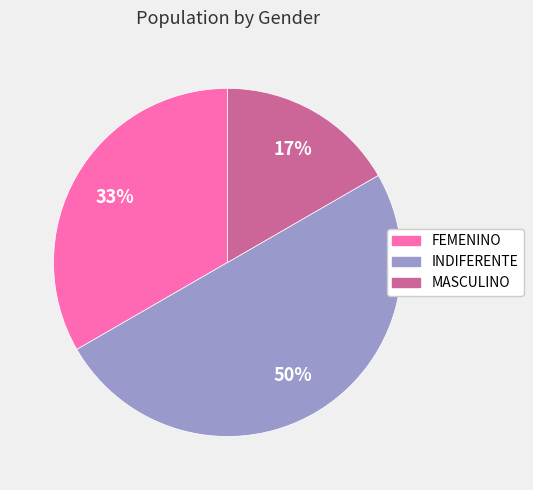

What is the ratio of the value at MASCULINO to the value at INDIFERENTE?

0.3